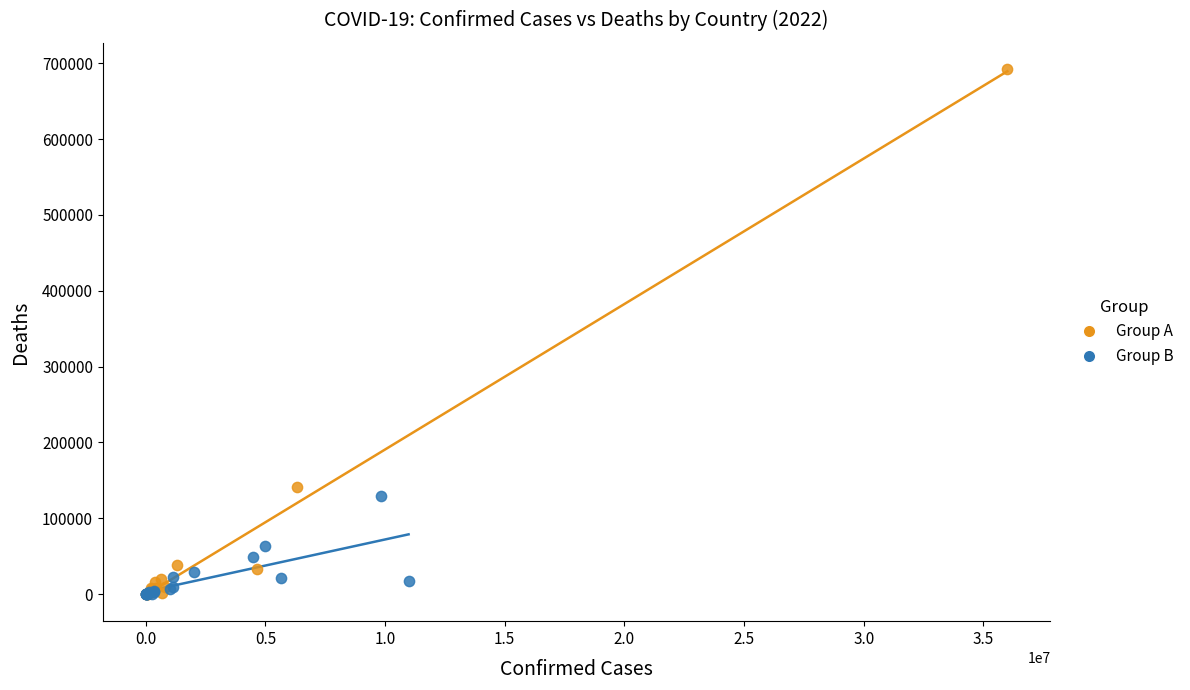

Which series has the widest spread of Y values?

Group A